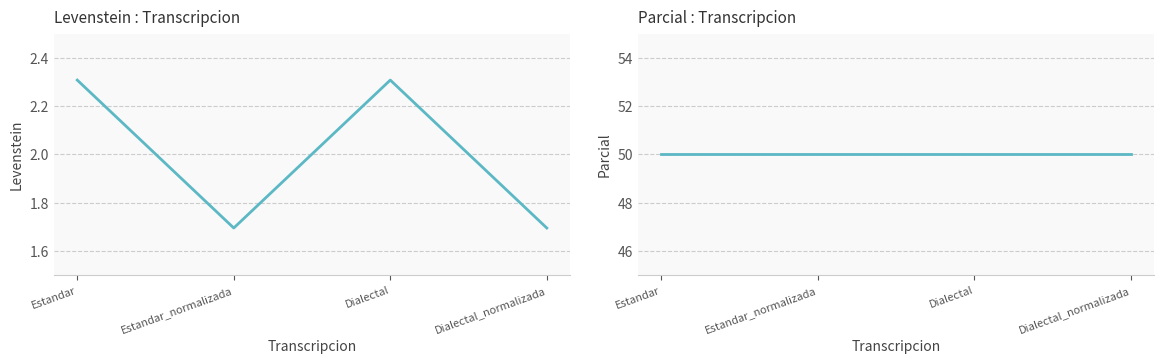

How many values in the Levenstein series are below 2?

2